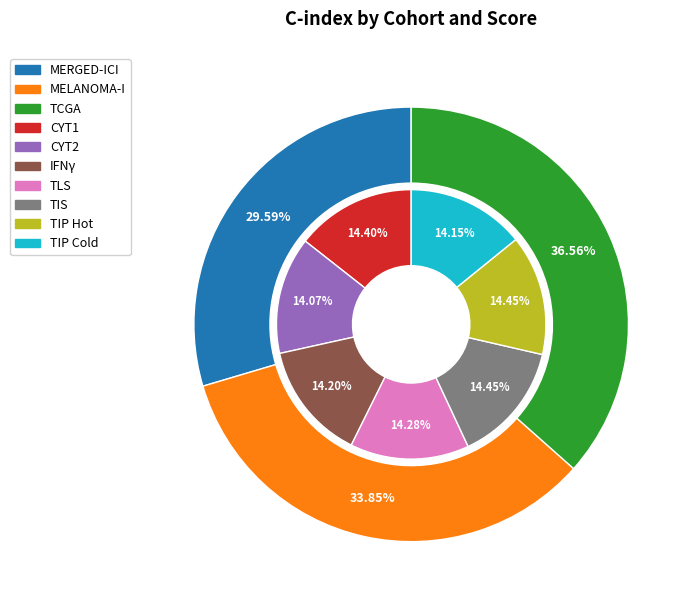

What is the largest slice in the pie chart?

TCGA